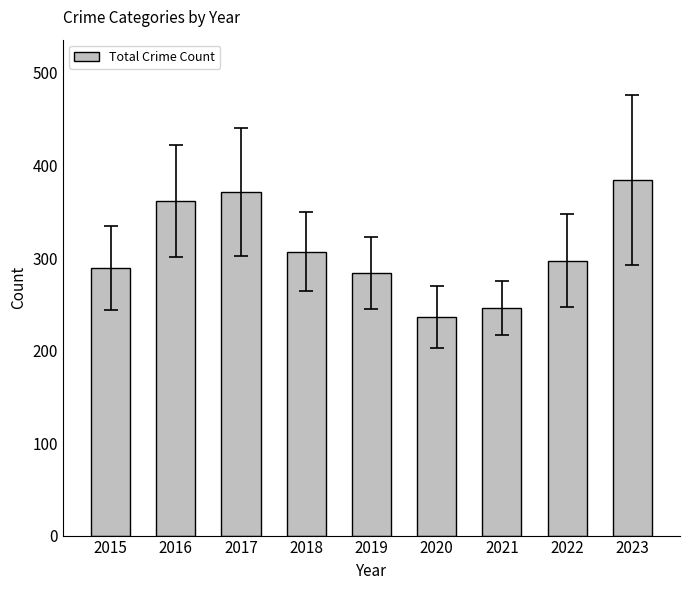

What is the change in value from 2015 to 2020?

-53